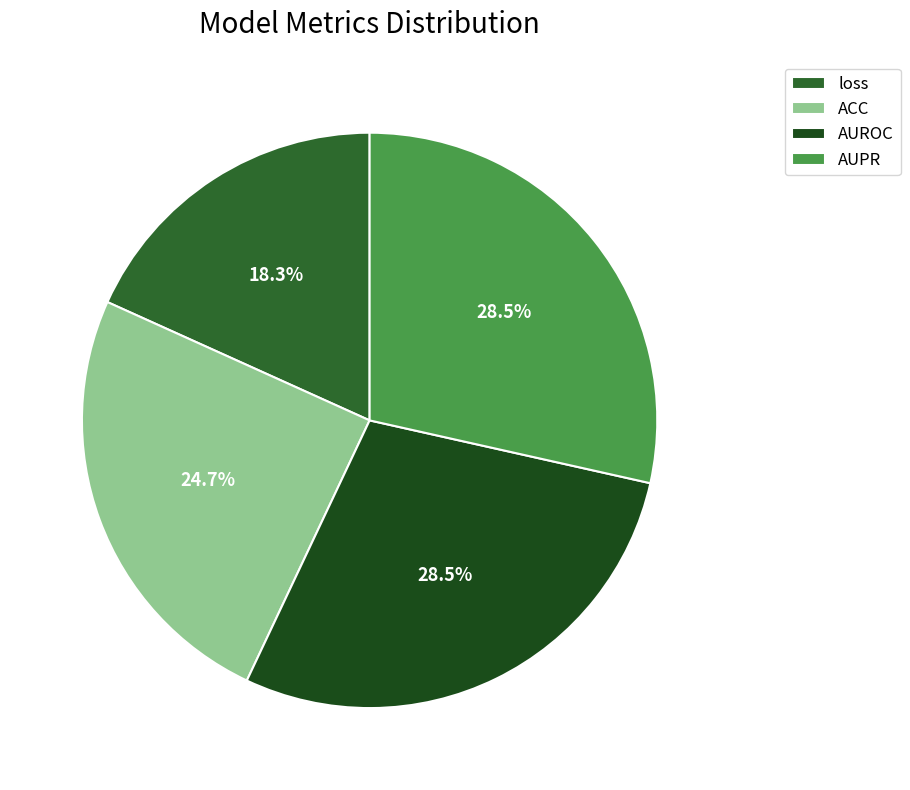

Which category has the smallest portion of the pie?

loss